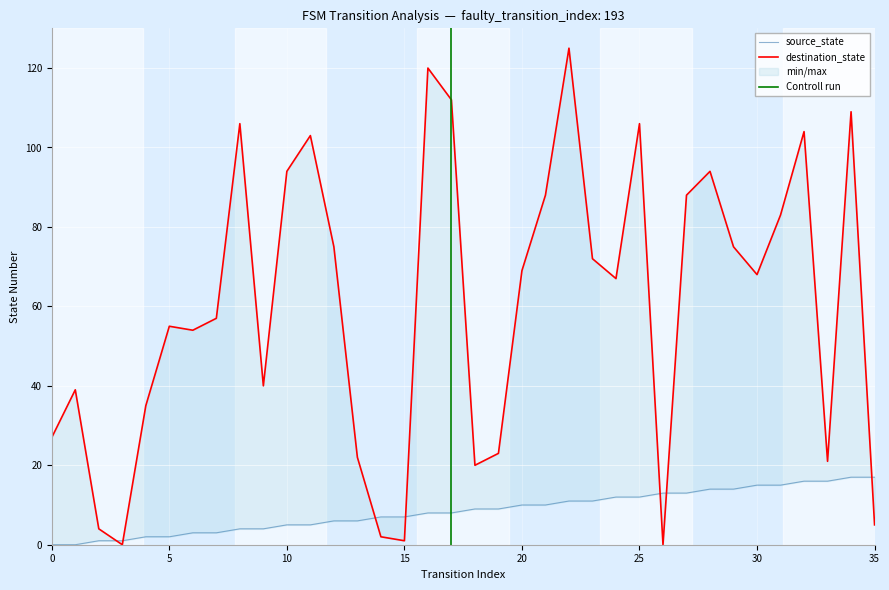

What is the value of the source_state point at the 15th from the left?

7